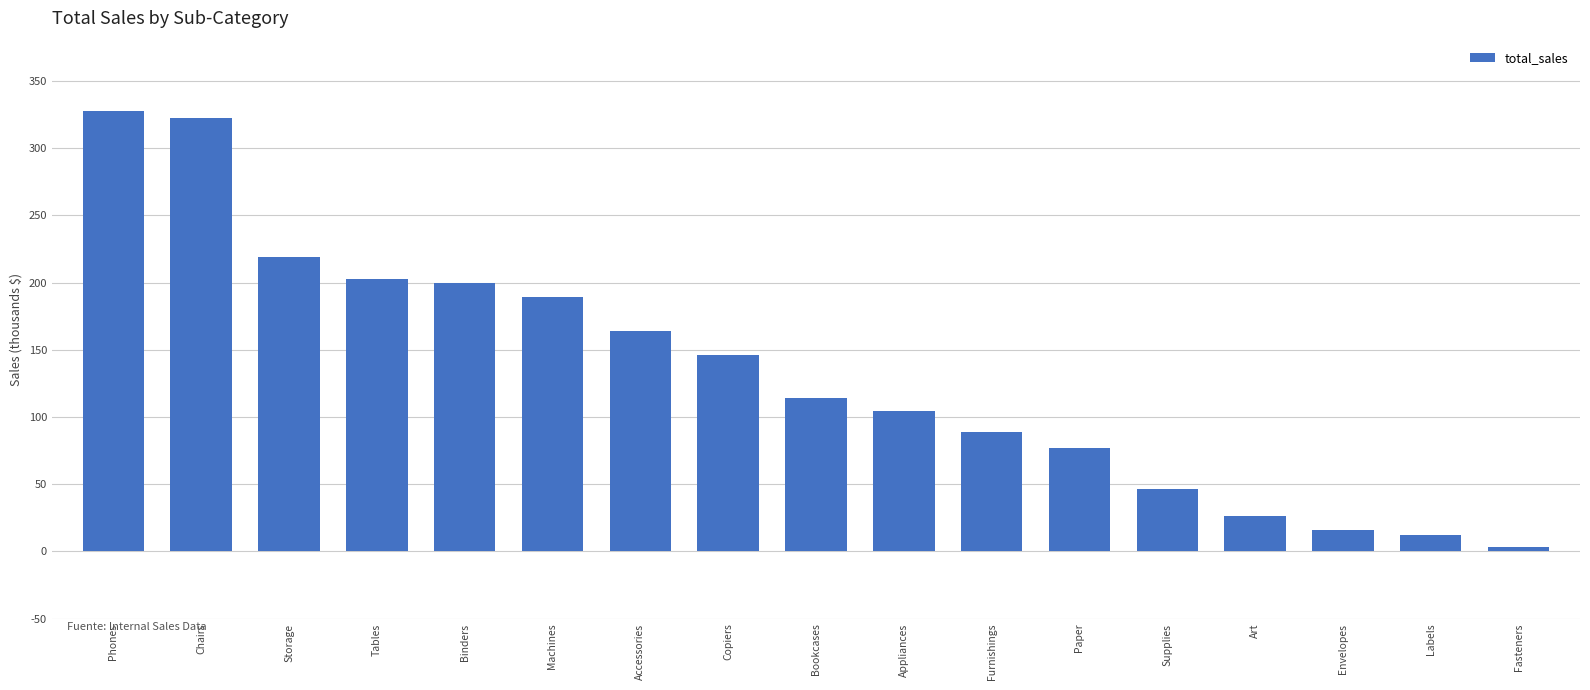

What is the value of the 6th bar from the left?

189238.6